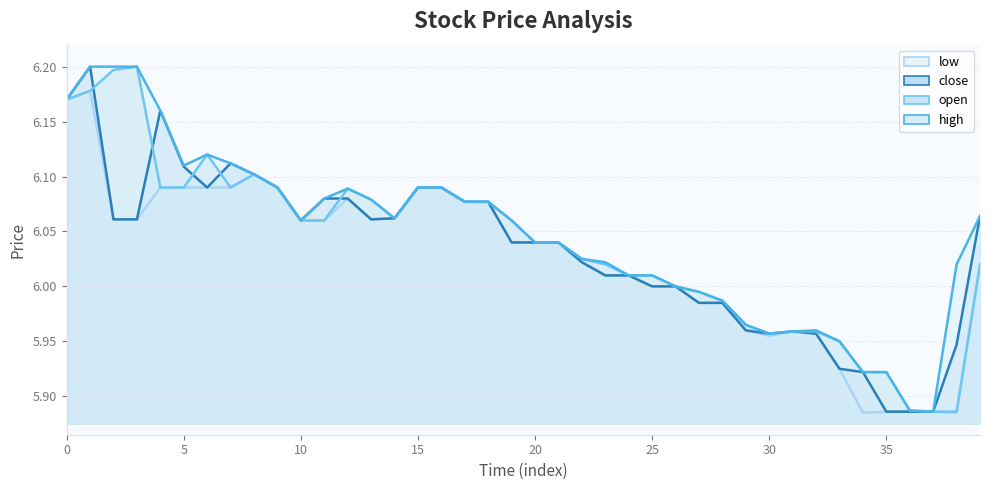

What is the label of the 3rd point from the right?

37